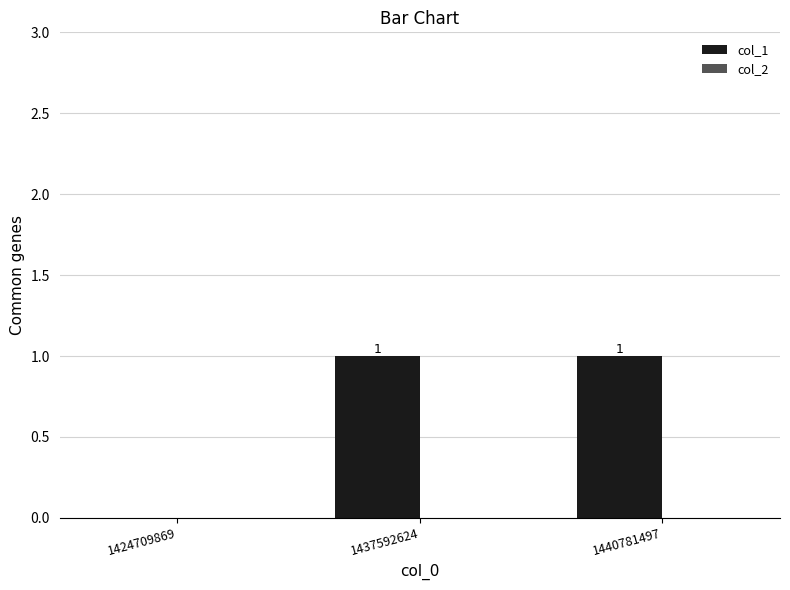

What is the ratio of the value at 1440781497 to the value at 1437592624?

1.0